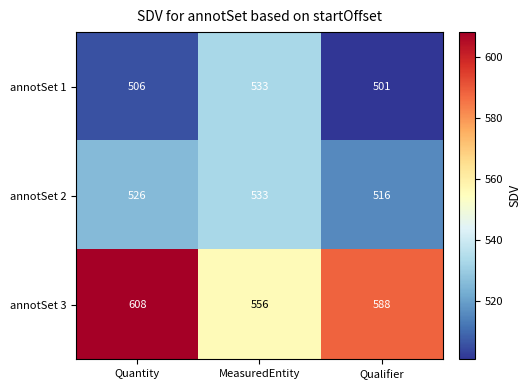

Reading left to right, extract all data points from this chart.

annotSet 1: 506	533	501
annotSet 2: 526	533	516
annotSet 3: 608	556	588